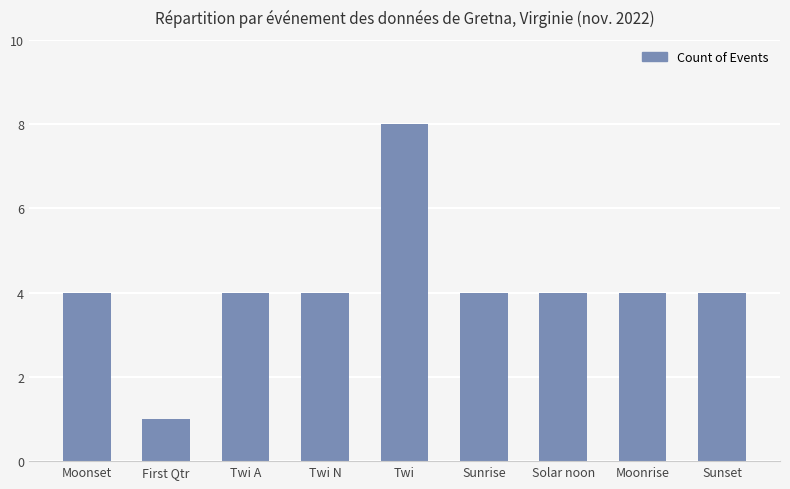

The chart shows a value of 7 at Moonset. True or false?

False